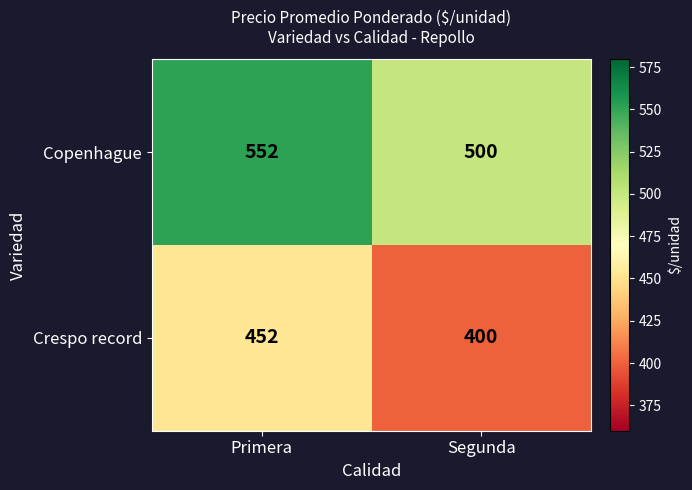

True or false: Copenhague has a value of 552 at Primera.

True